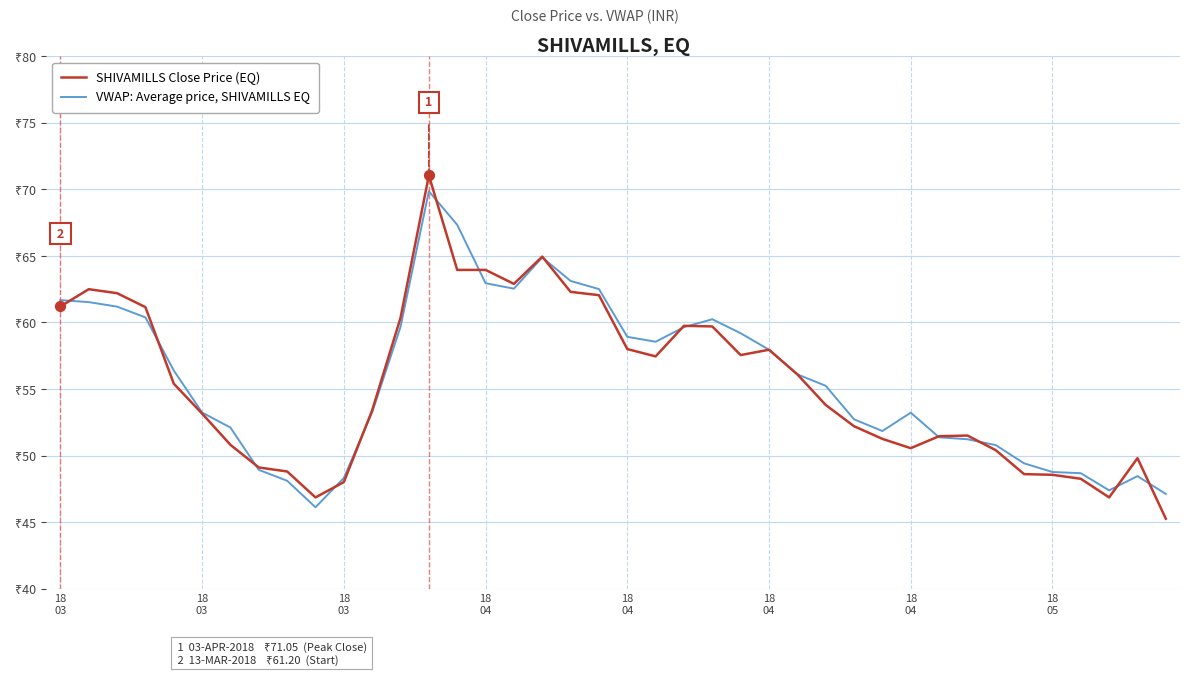

What are all the series names shown in the legend?

SHIVAMILLS Close Price (EQ), VWAP: Average price, SHIVAMILLS EQ